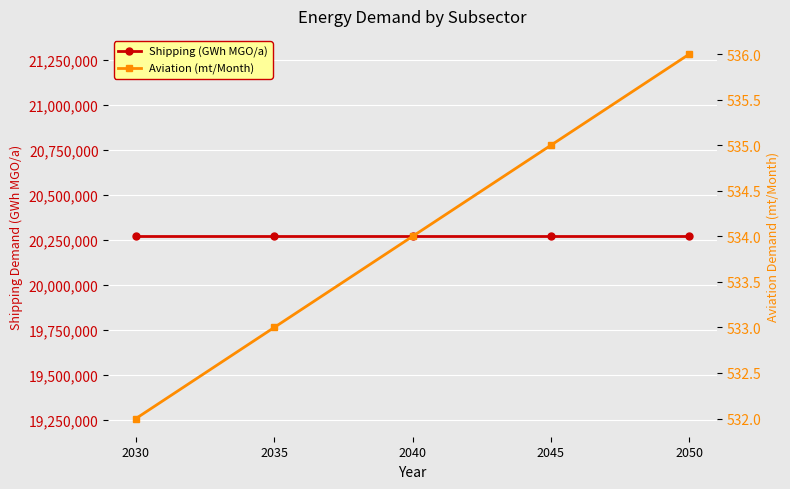

List the series in order of their peak value, lowest first.

Aviation (mt/Month), Shipping (GWh MGO/a)